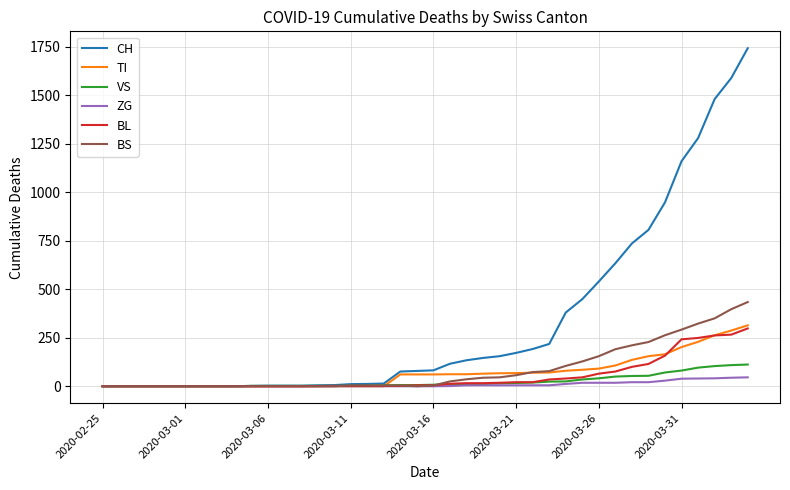

What are all the series names shown in the legend?

CH, TI, VS, ZG, BL, BS